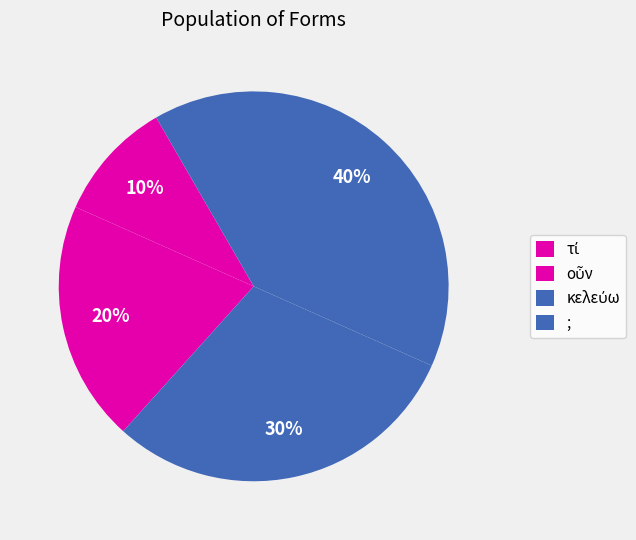

True or false: κελεύω accounts for 43% of the total.

False